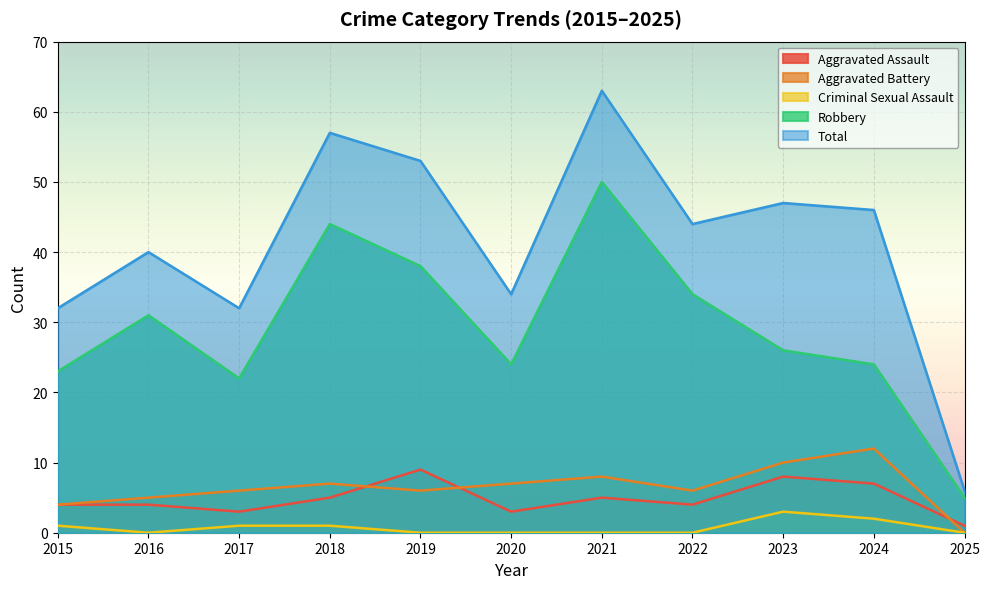

Which series has the largest total across all categories?

Total